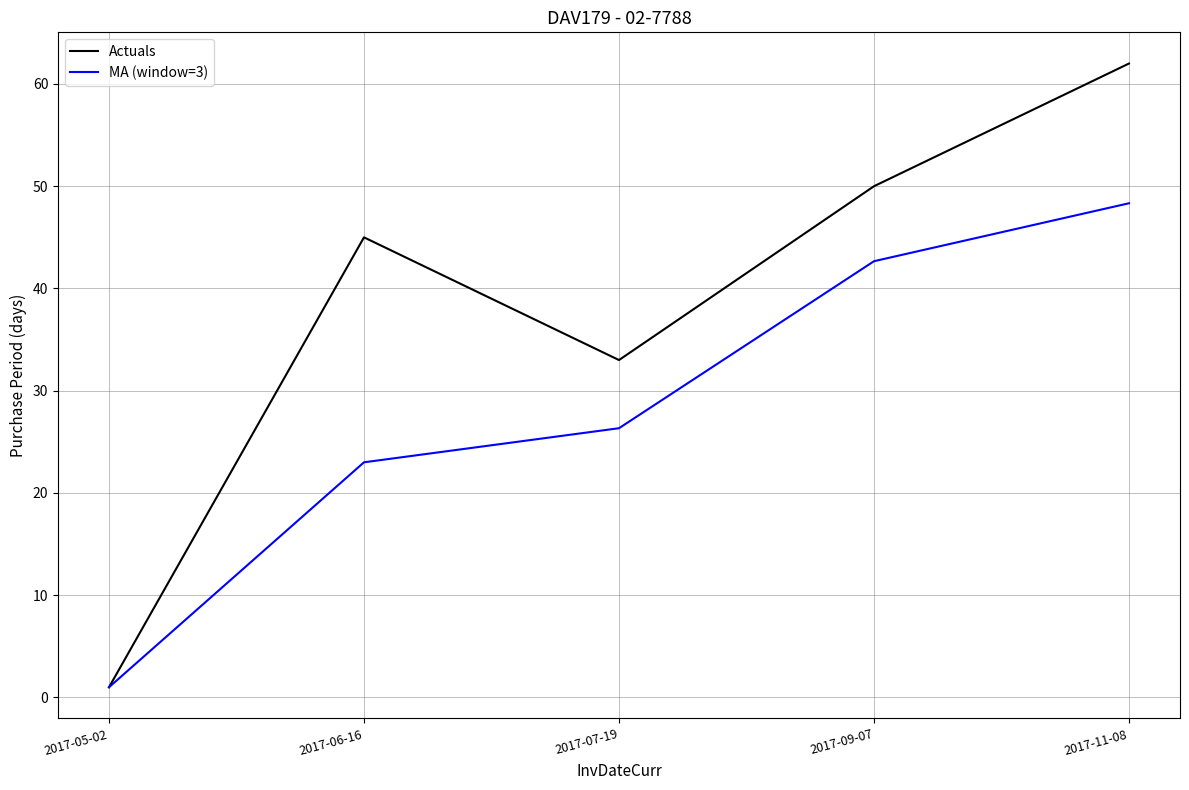

Which series has the largest total across all categories?

Actuals